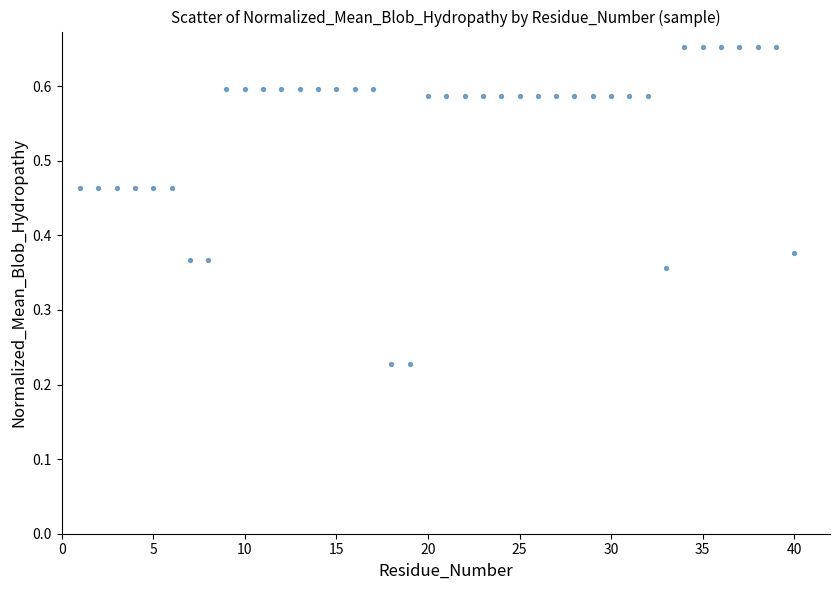

How many points are shown in the scatter plot?

40